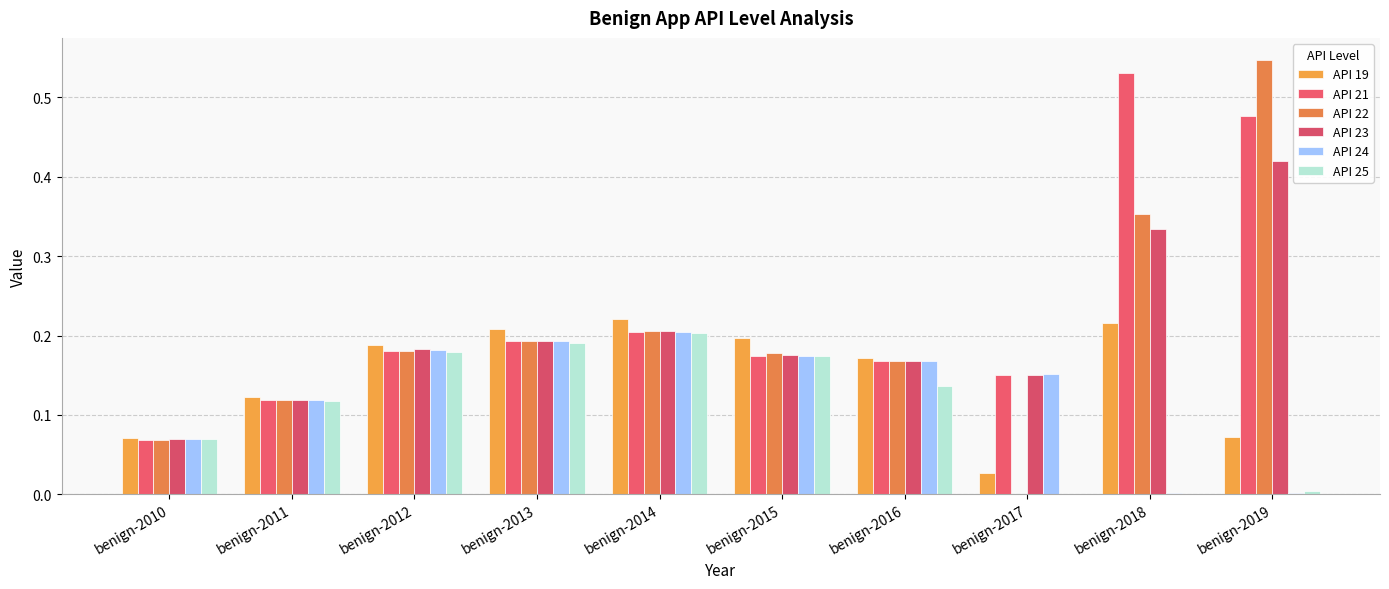

What is the sum of all API 22 values?

2.0